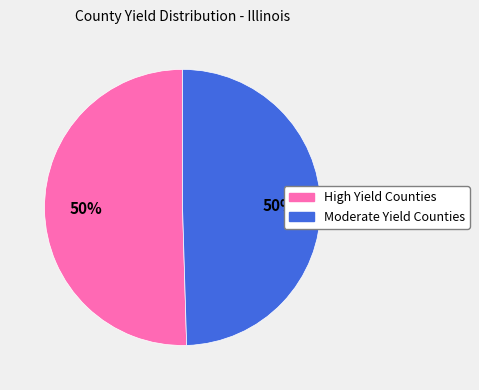

To the nearest percent, what is the average slice percentage?

50%